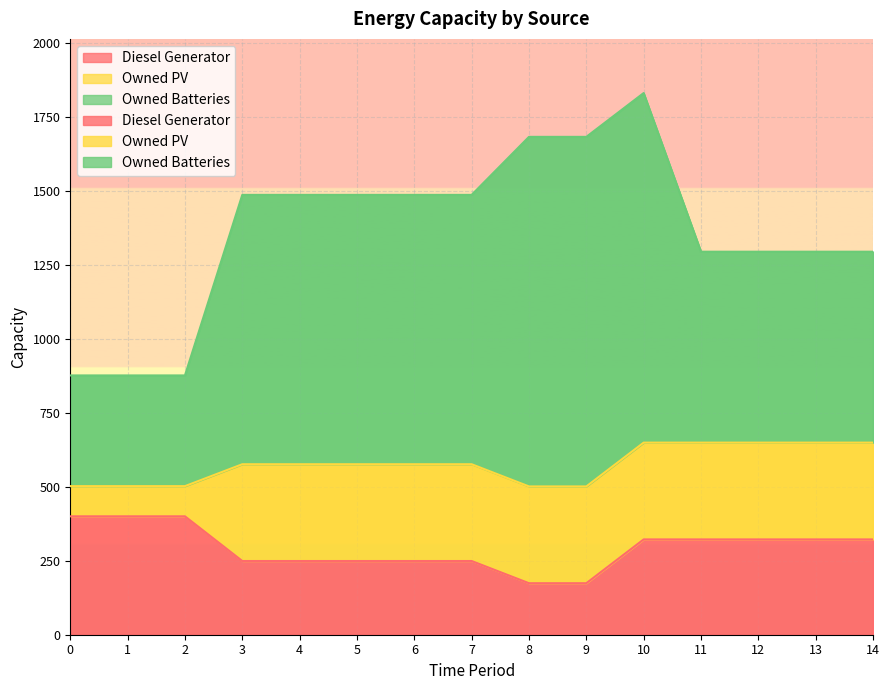

What is the difference between the second highest and minimum values in the Owned PV series?

225